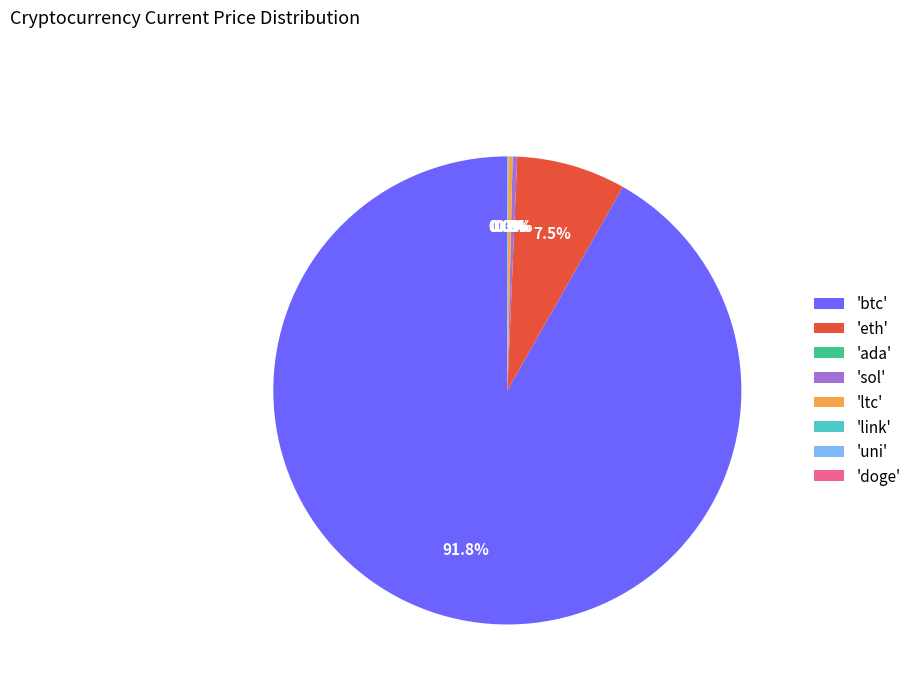

Does any single category account for the majority?

Yes